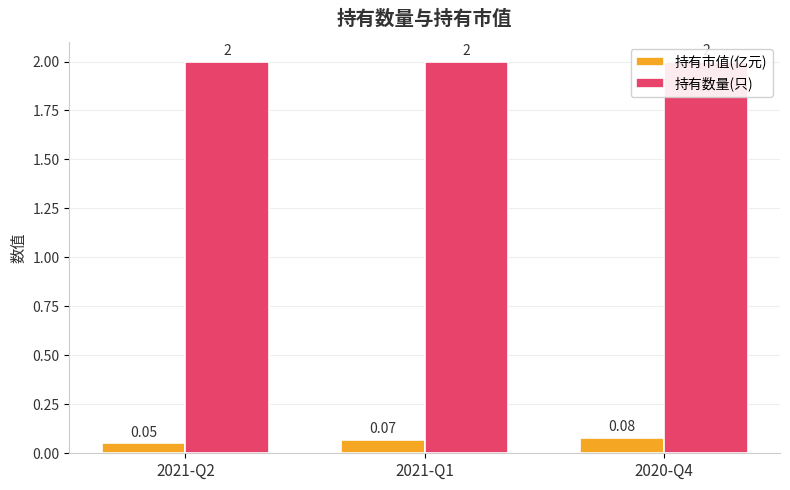

What is the value of the 持有市值(亿元) bar at the 2nd from the left?

0.1